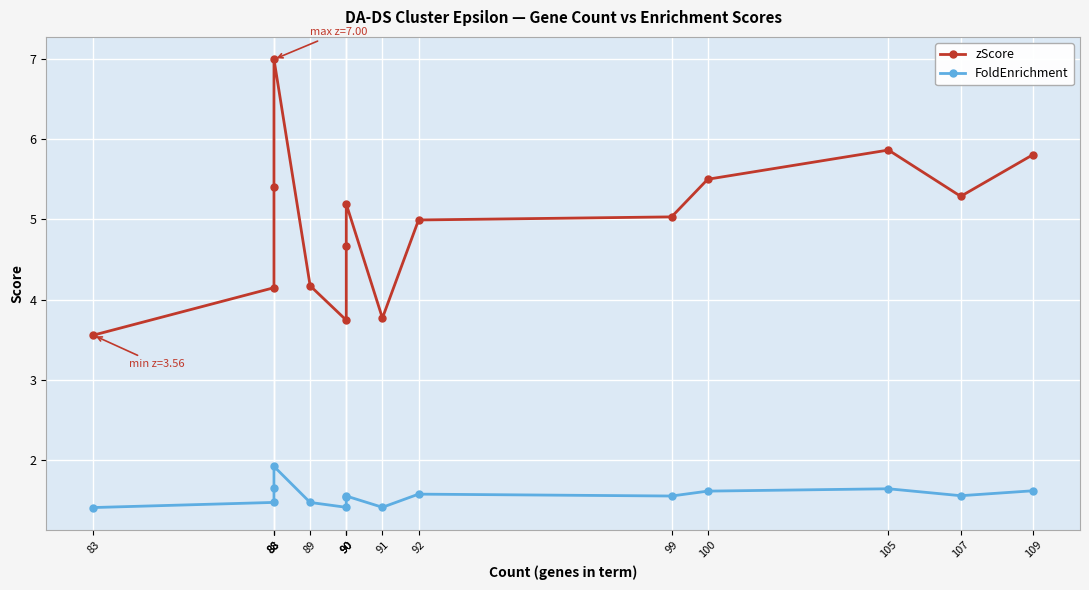

What is the average value of the FoldEnrichment series?

1.6